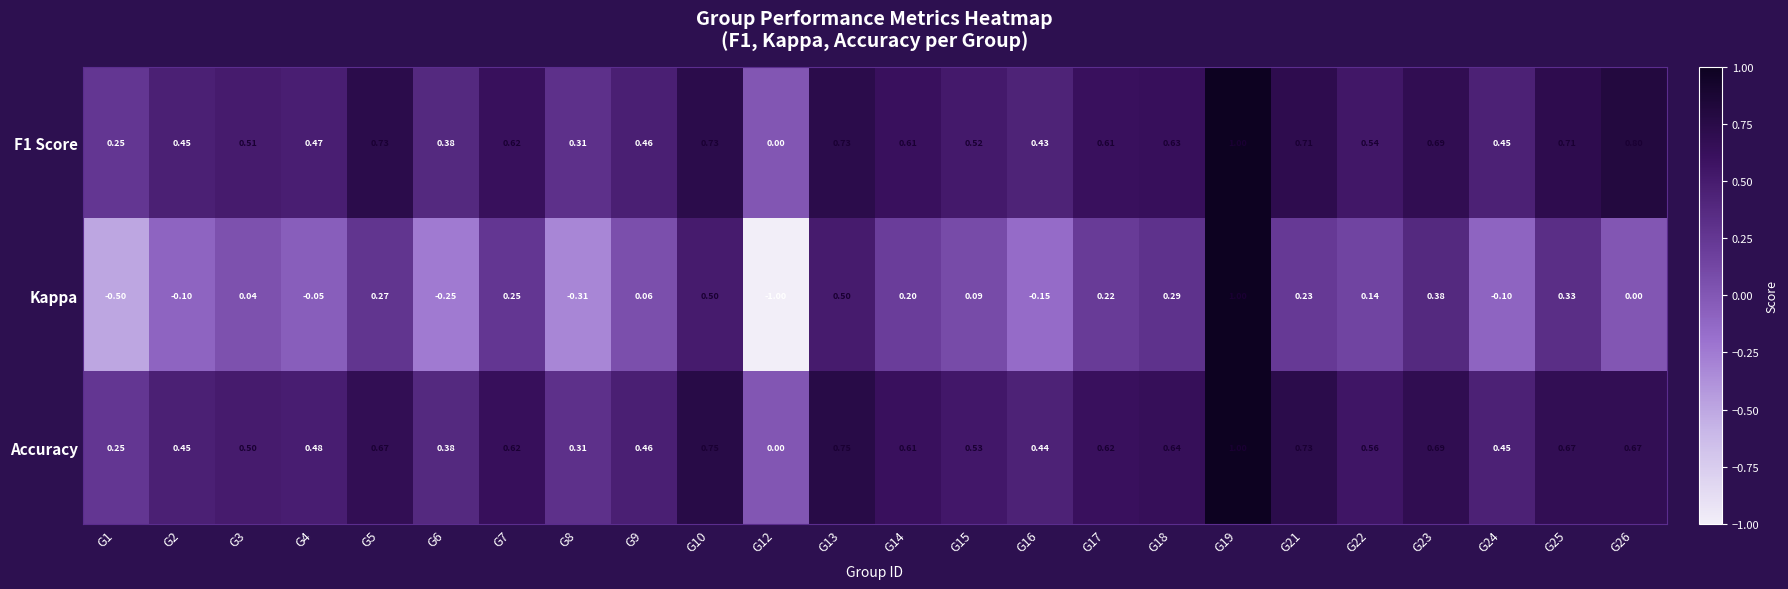

Count the number of data series in this chart.

3